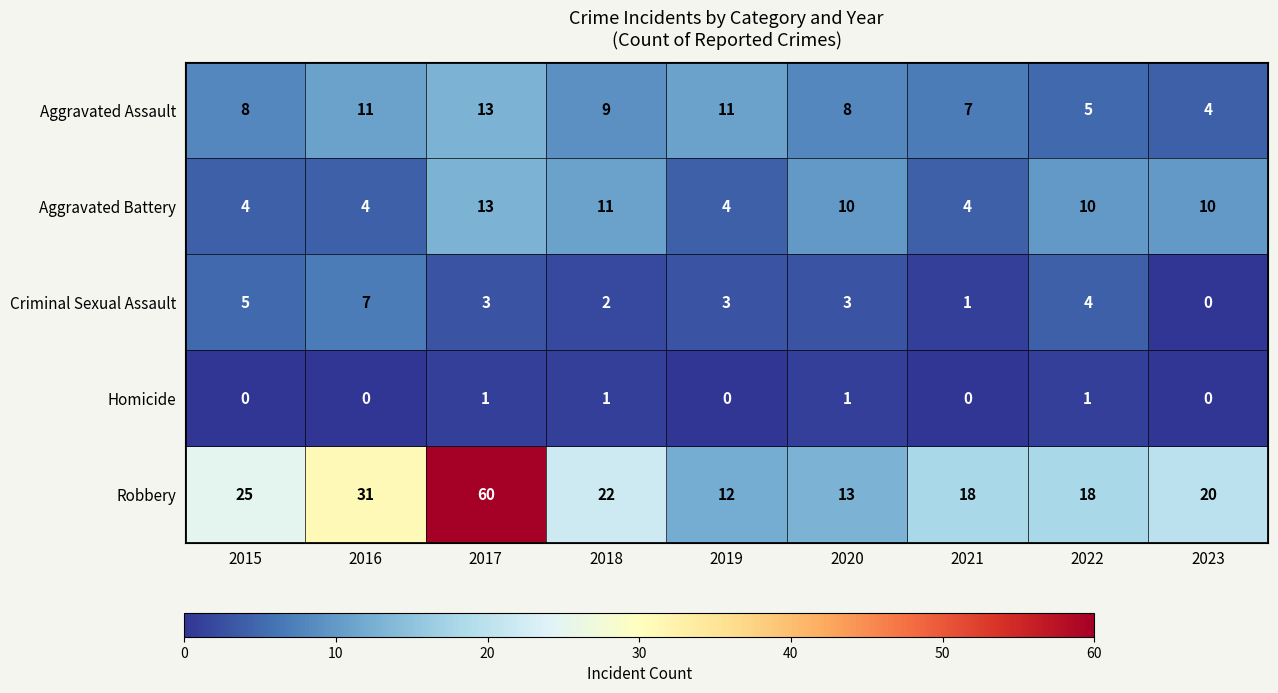

Read the Robbery value at 2021, to the nearest 10.

20